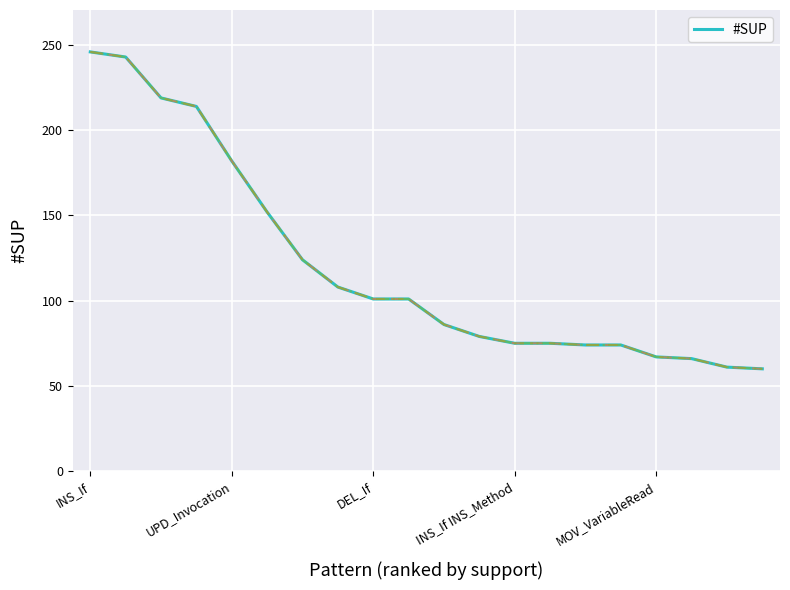

What is the difference between the maximum and minimum values?

186